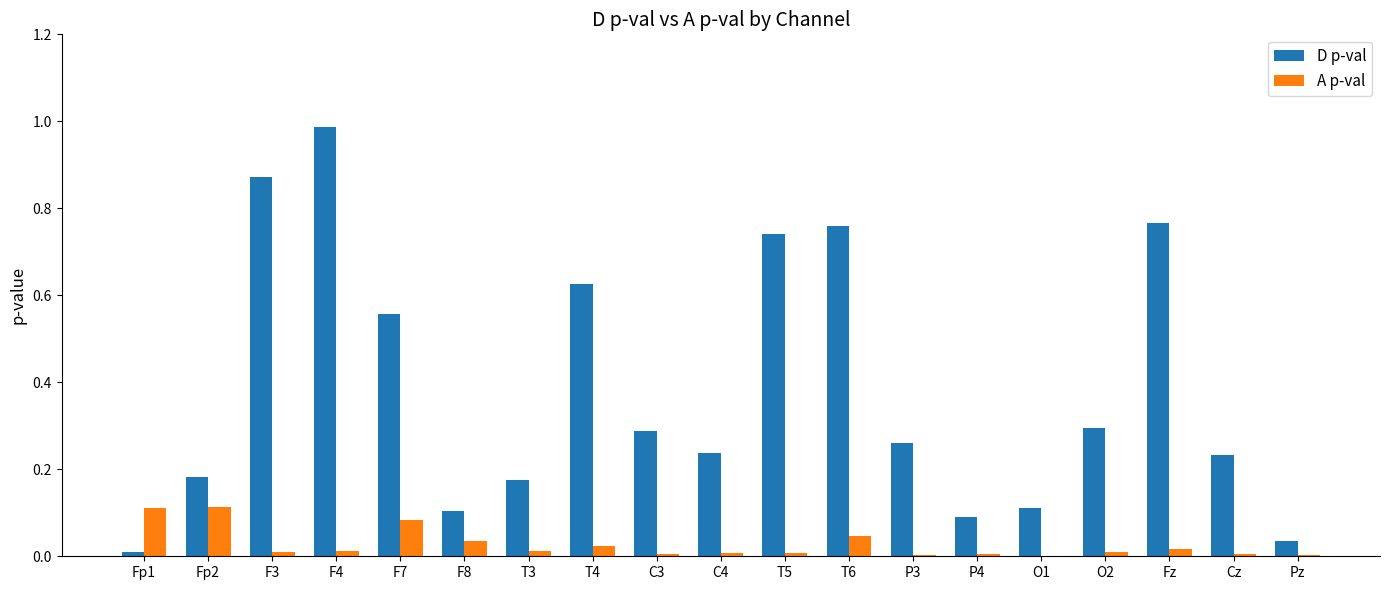

Which category has the highest value across all series?

F4